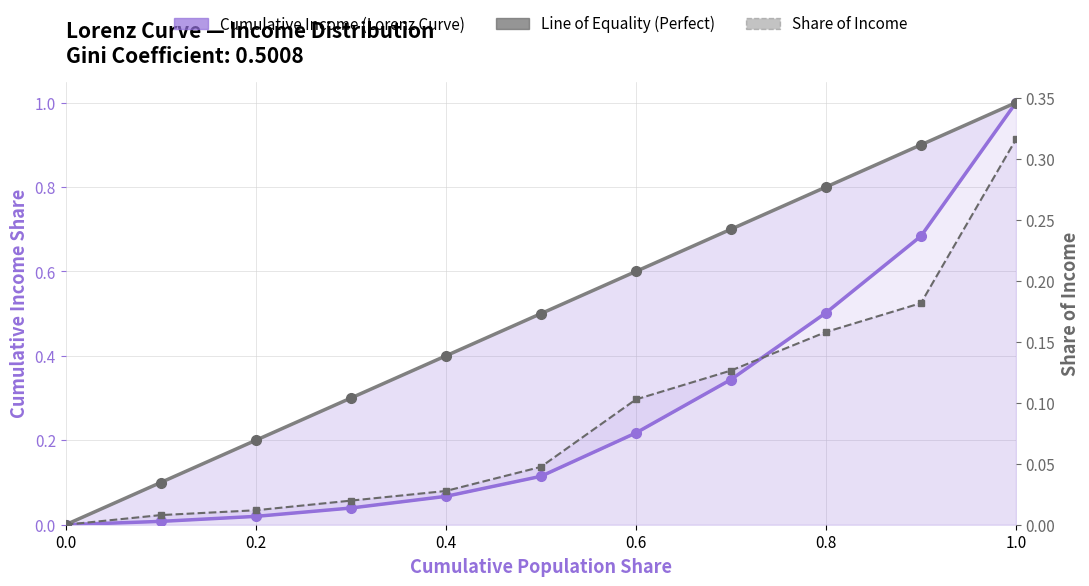

The value of Line of Equality (Perfect) at 0.0 is 0.3. True or false?

False